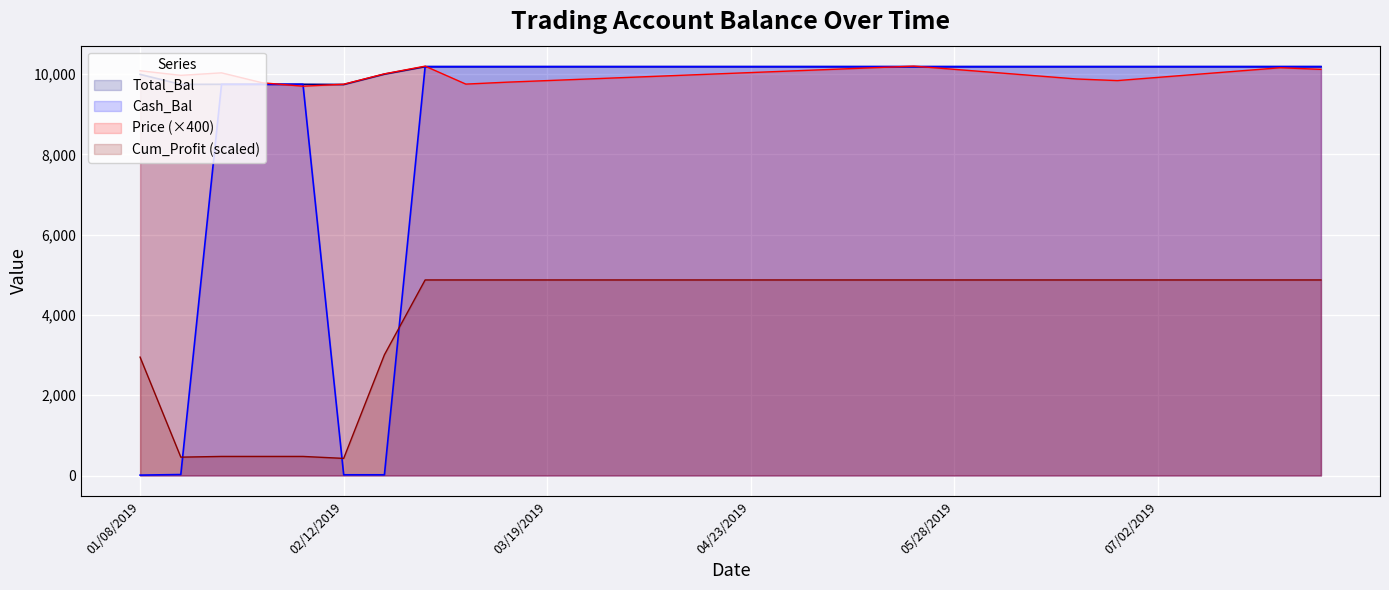

How many categories are shown in the chart?

30